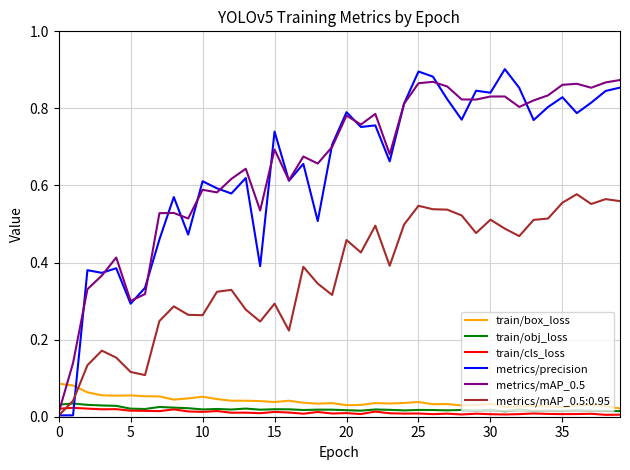

How many intersections are there between metrics/precision and train/cls_loss?

1